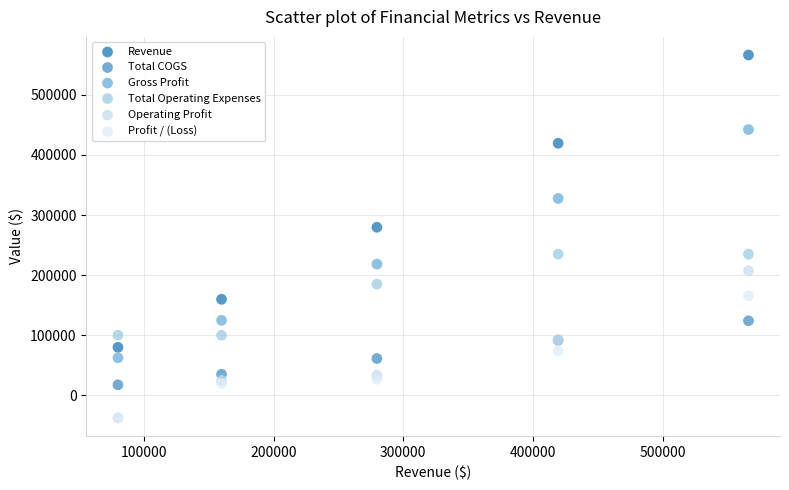

What are all the series names shown in the legend?

Revenue, Total COGS, Gross Profit, Total Operating Expenses, Operating Profit, Profit / (Loss)